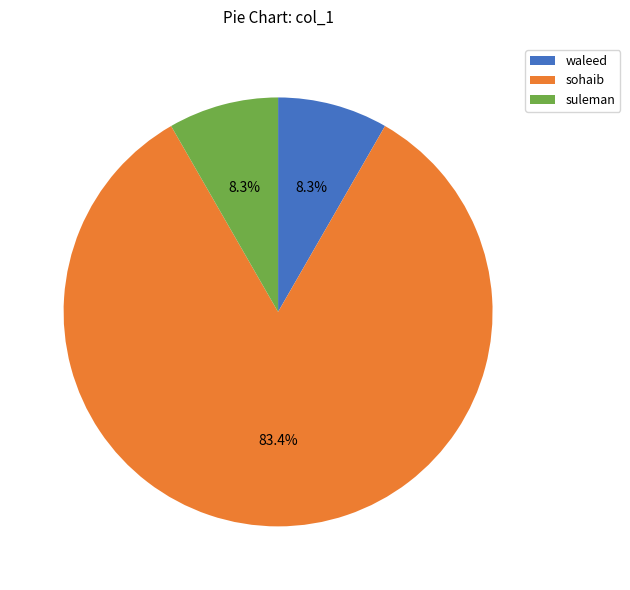

Count the number of slices in the pie.

3